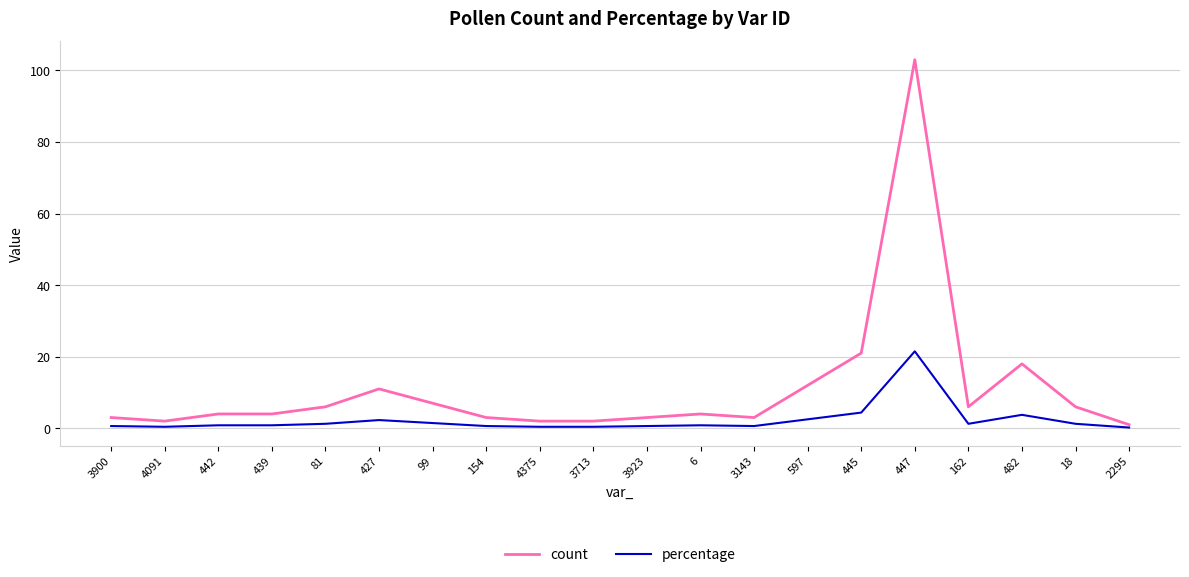

Rank the series by their maximum value, from lowest to highest.

percentage, count